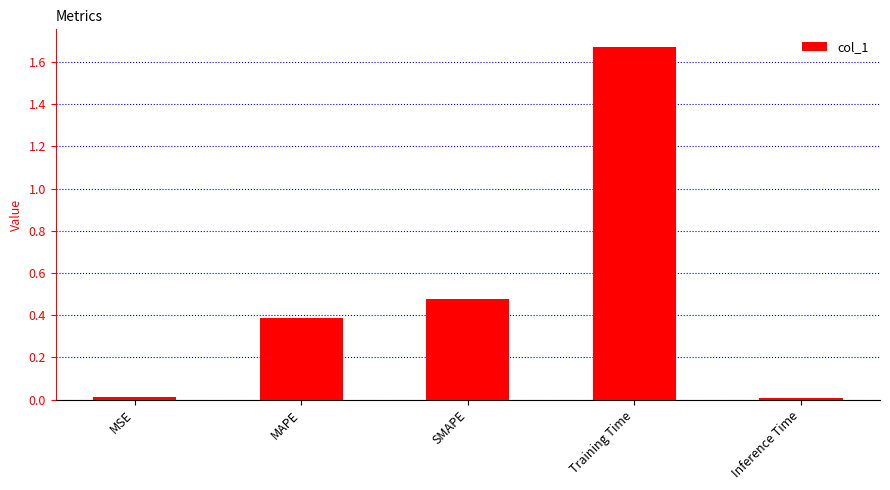

How many series are shown in this chart?

1